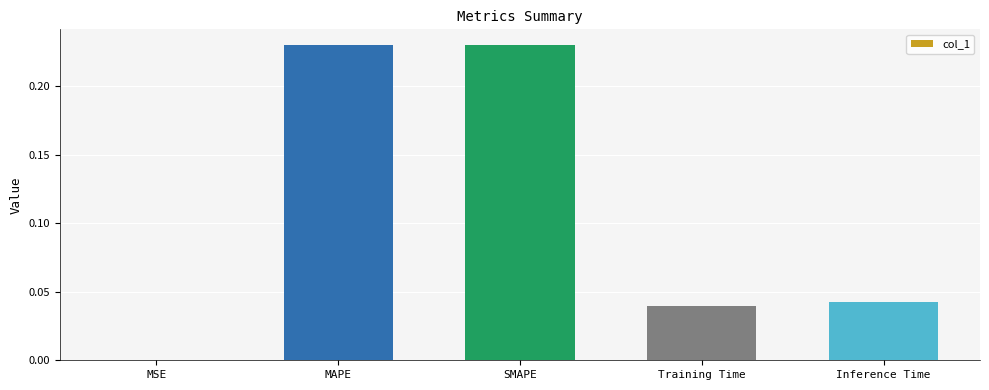

The chart shows a value of 0.1 at MAPE. True or false?

False